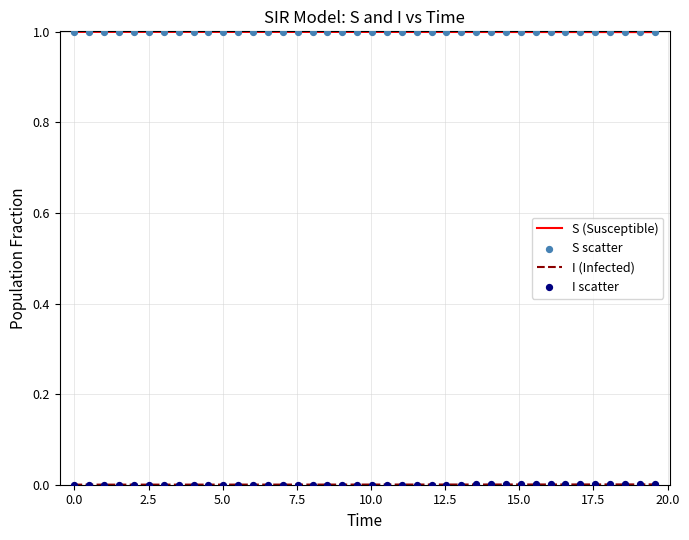

Which series has the largest total across all categories?

S (Susceptible)